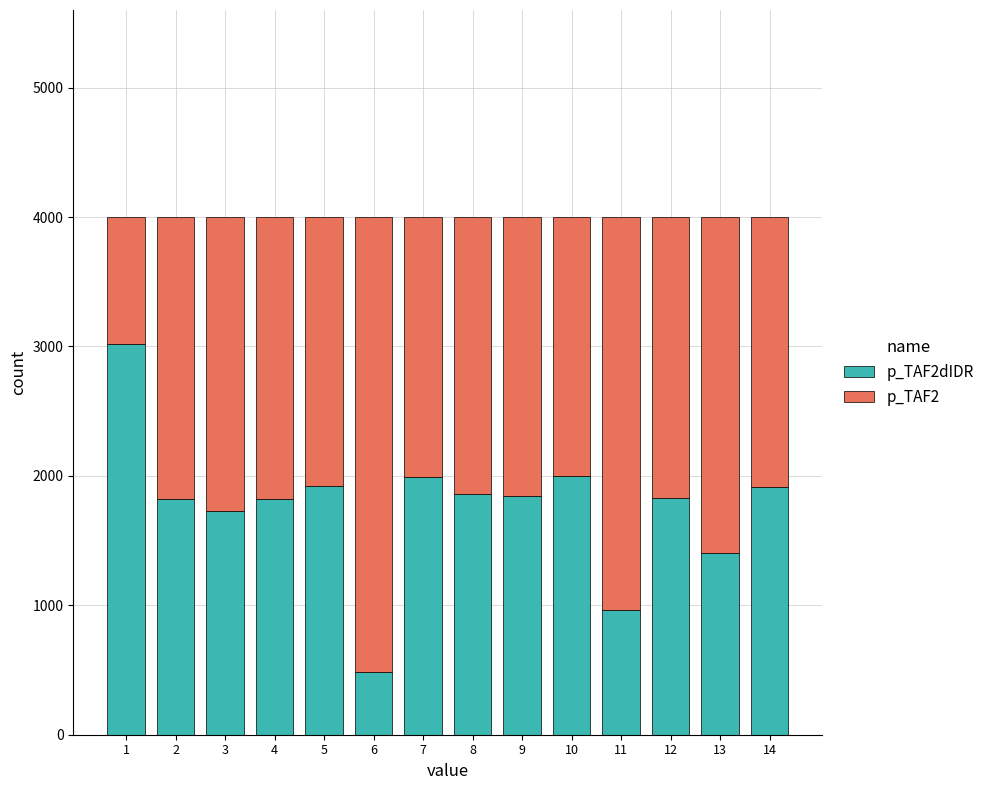

What is the total value across all series at 5?

4000.0